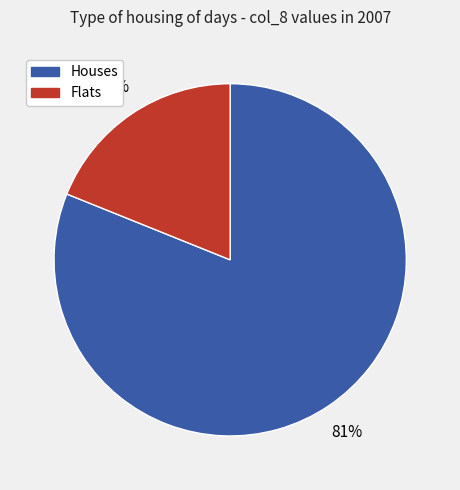

To the nearest percent, what is the difference between the largest and smallest slice percentages?

62%